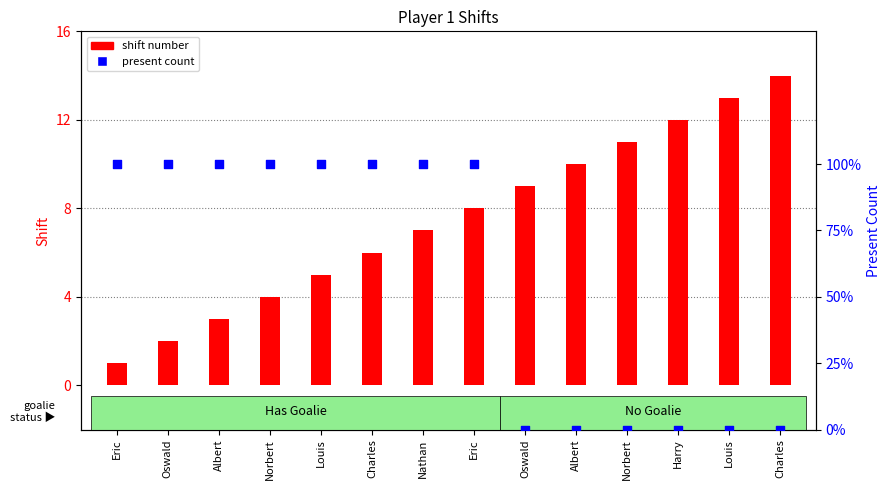

What is the total value across all series at Nathan?

8